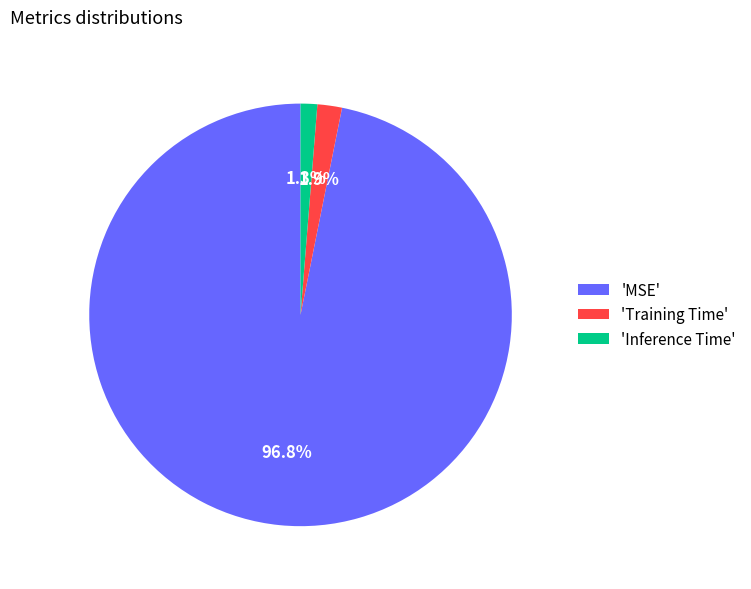

Count the number of slices in the pie.

3